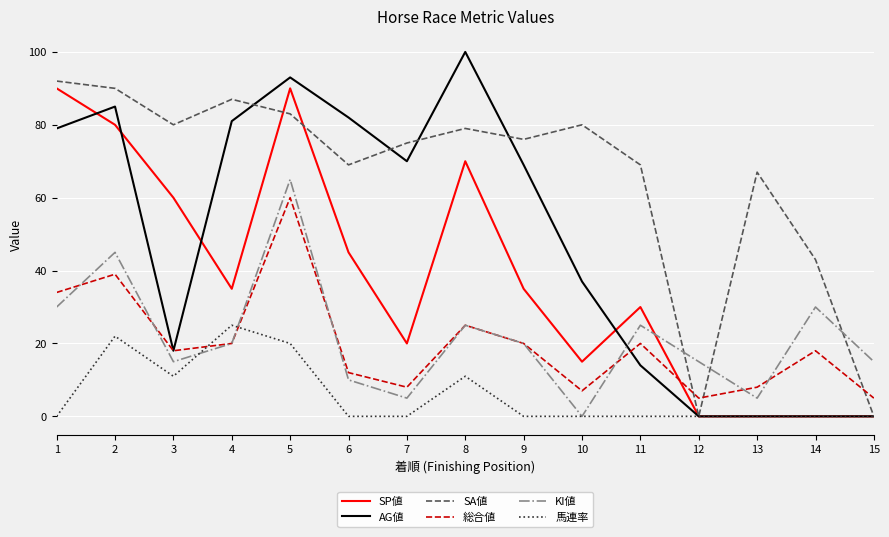

Which series has the largest total across all categories?

SA値